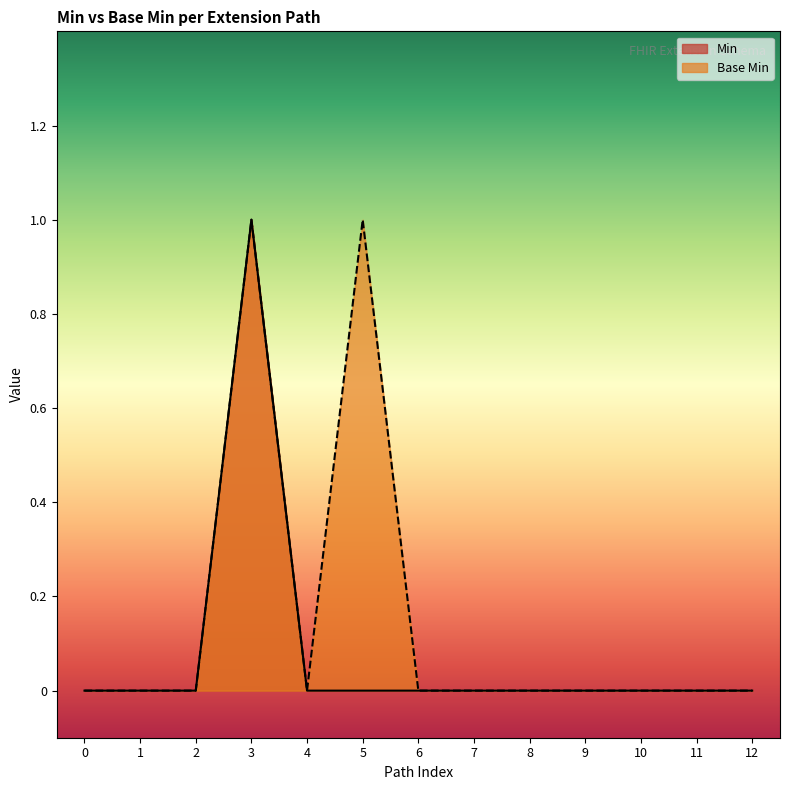

Which category has the highest value in the Min series?

3